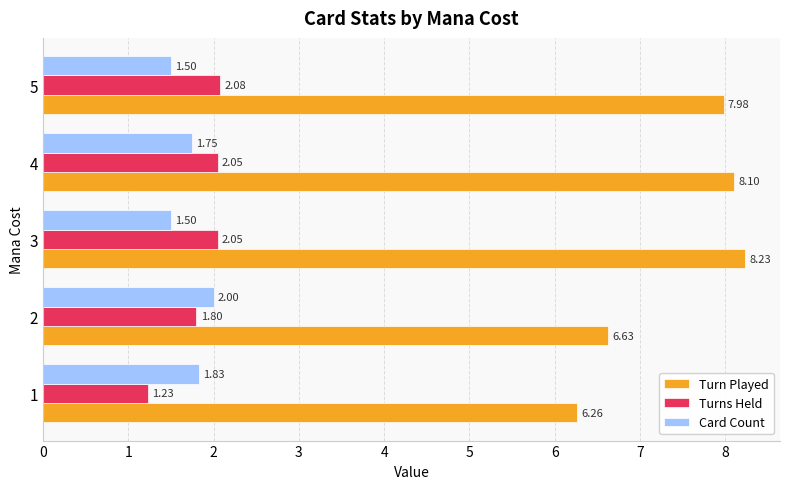

List the series in order of their peak value, lowest first.

Card Count, Turns Held, Turn Played